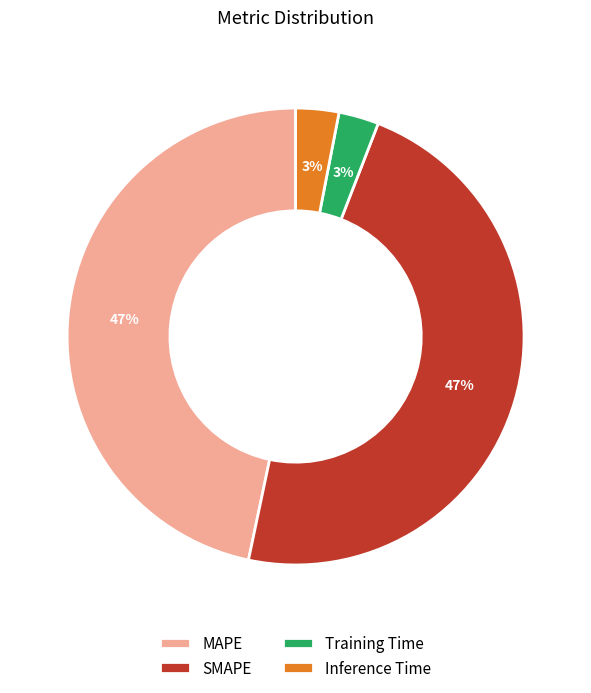

Is there a majority slice in this chart?

No